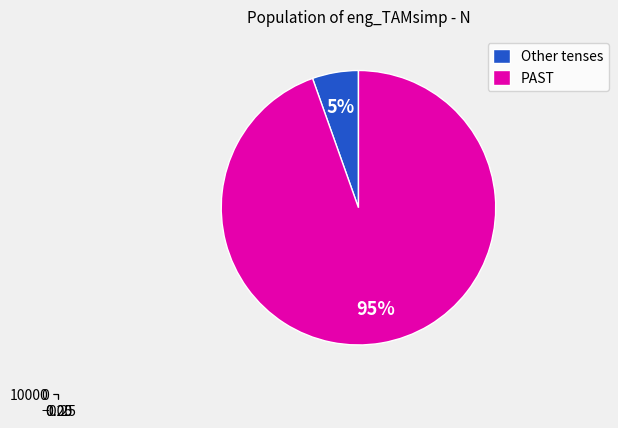

Is it true that PRES is 0% of the pie?

True